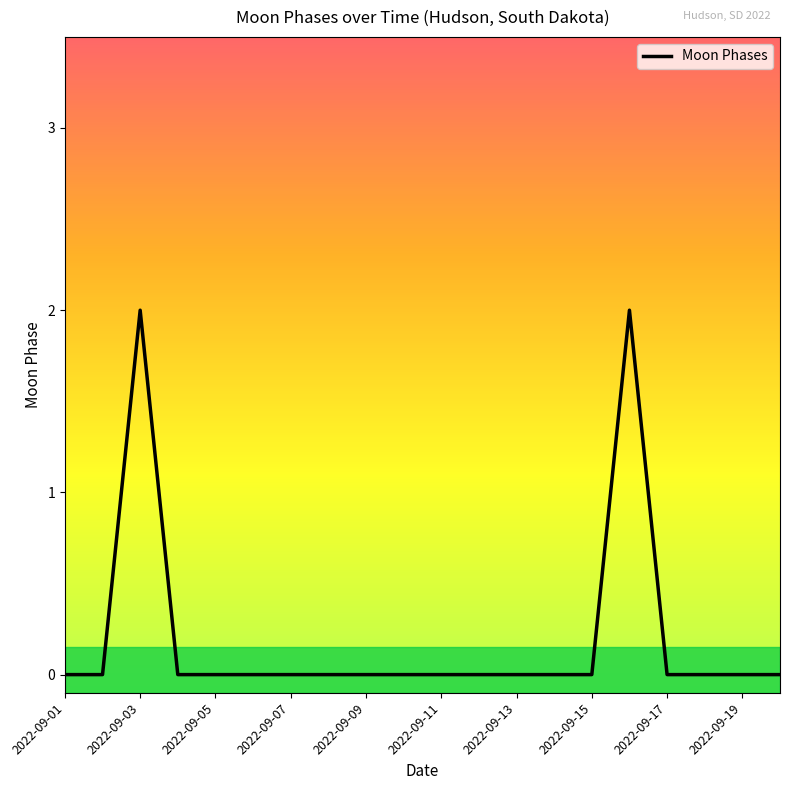

Is this an area chart (filled region under the line)?

No